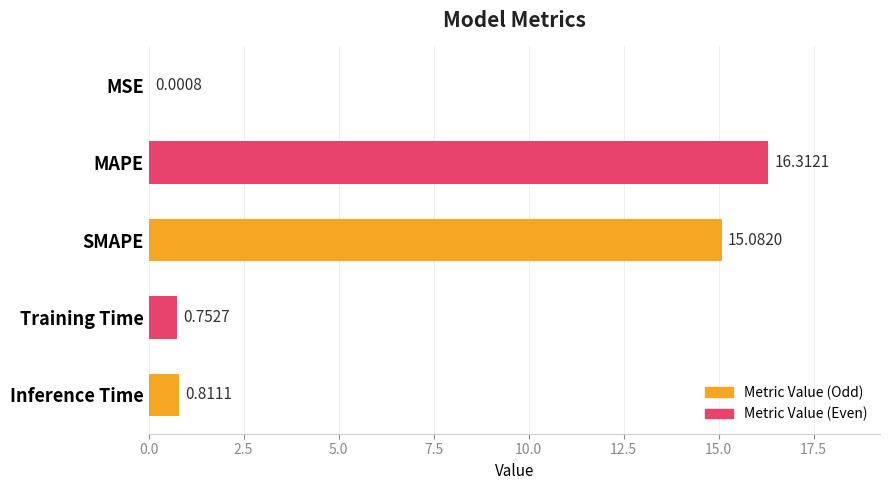

What is the sum of all values?

33.0